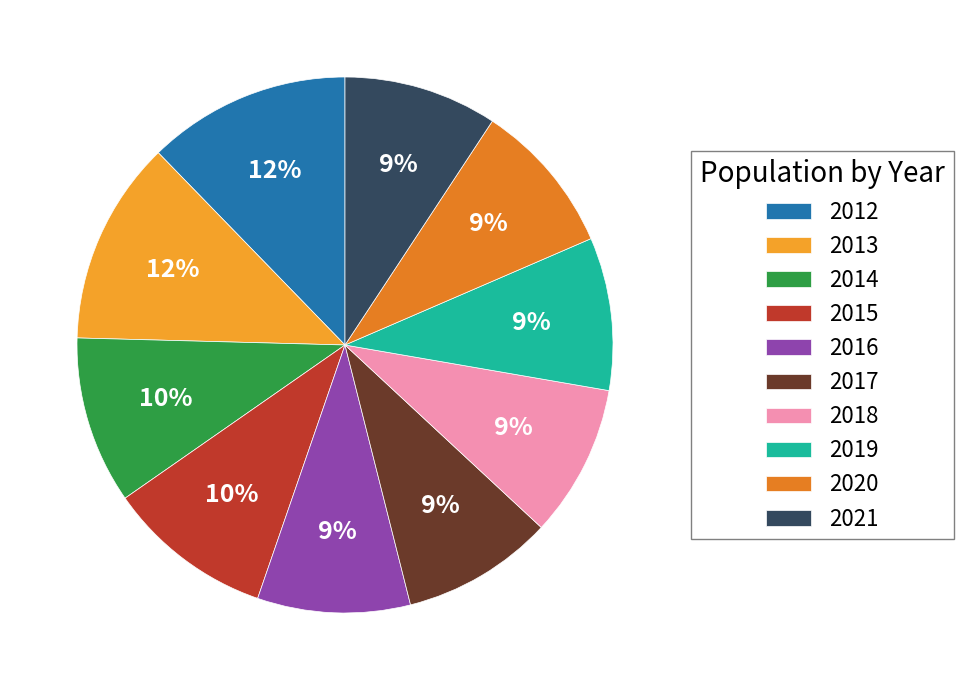

How many slices are in this pie chart?

10